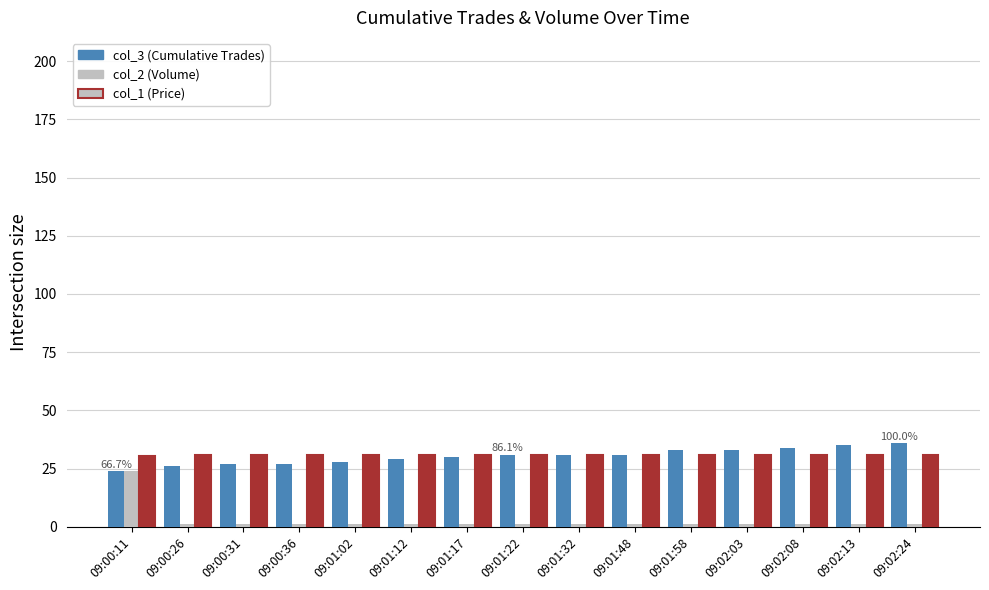

What is the maximum value shown in the chart?

36.0